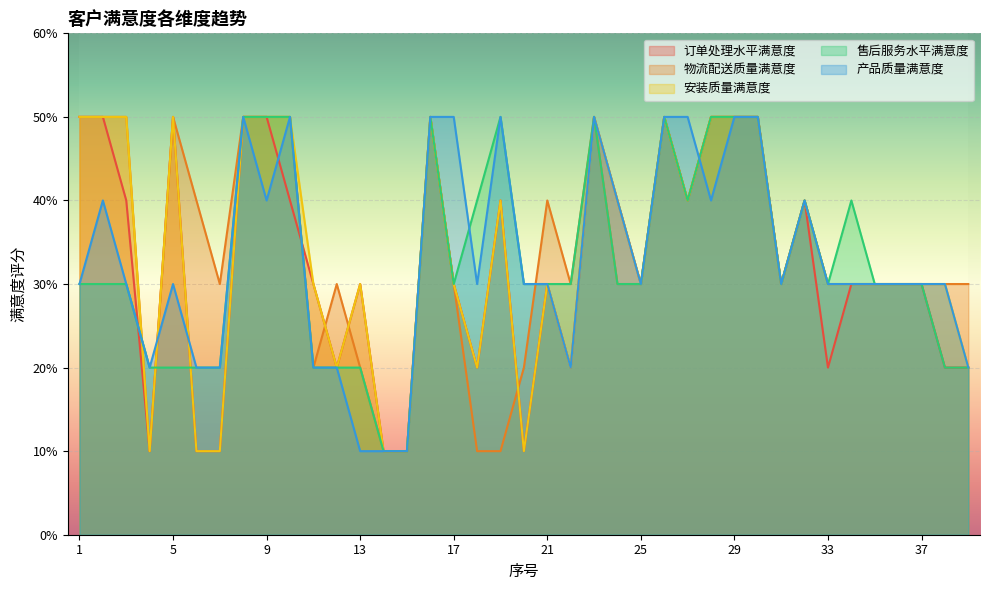

How many data points in 售后服务水平满意度 are less than 3?

11